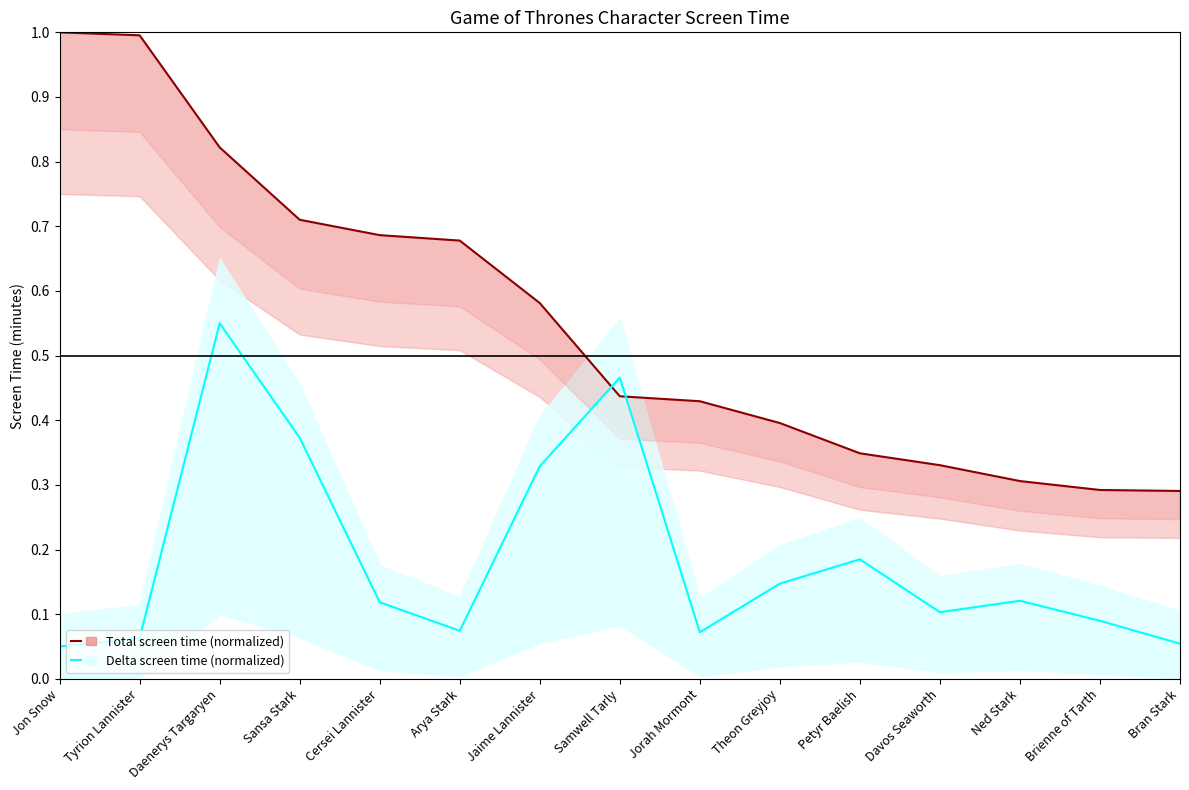

Between Cersei Lannister and Jorah Mormont, which series saw the biggest shift?

Total screen time (normalized)